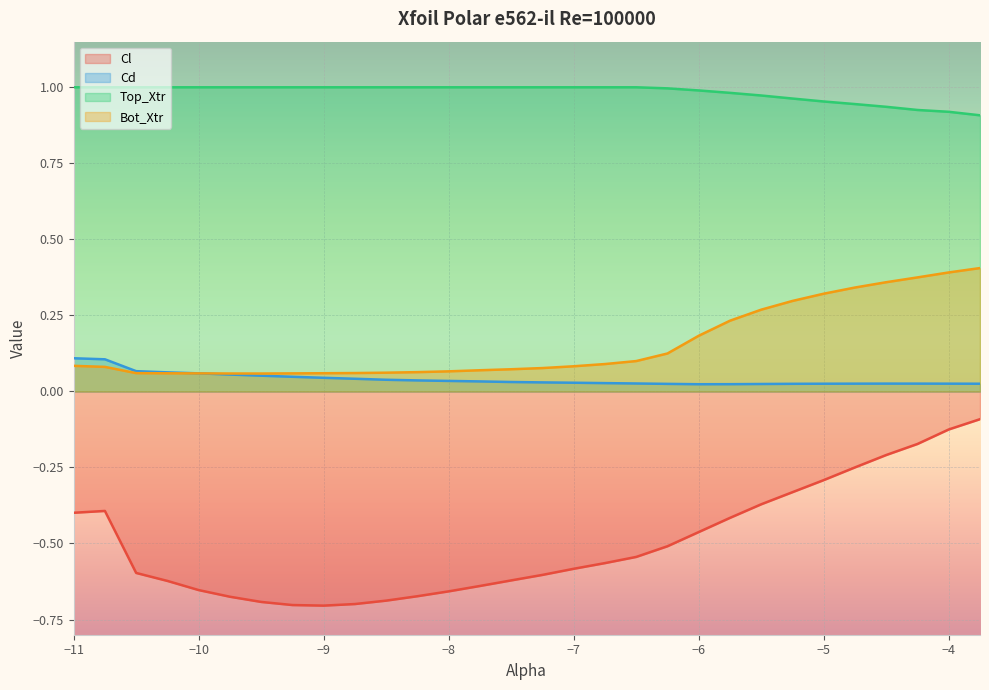

How many distinct data groups are displayed?

4